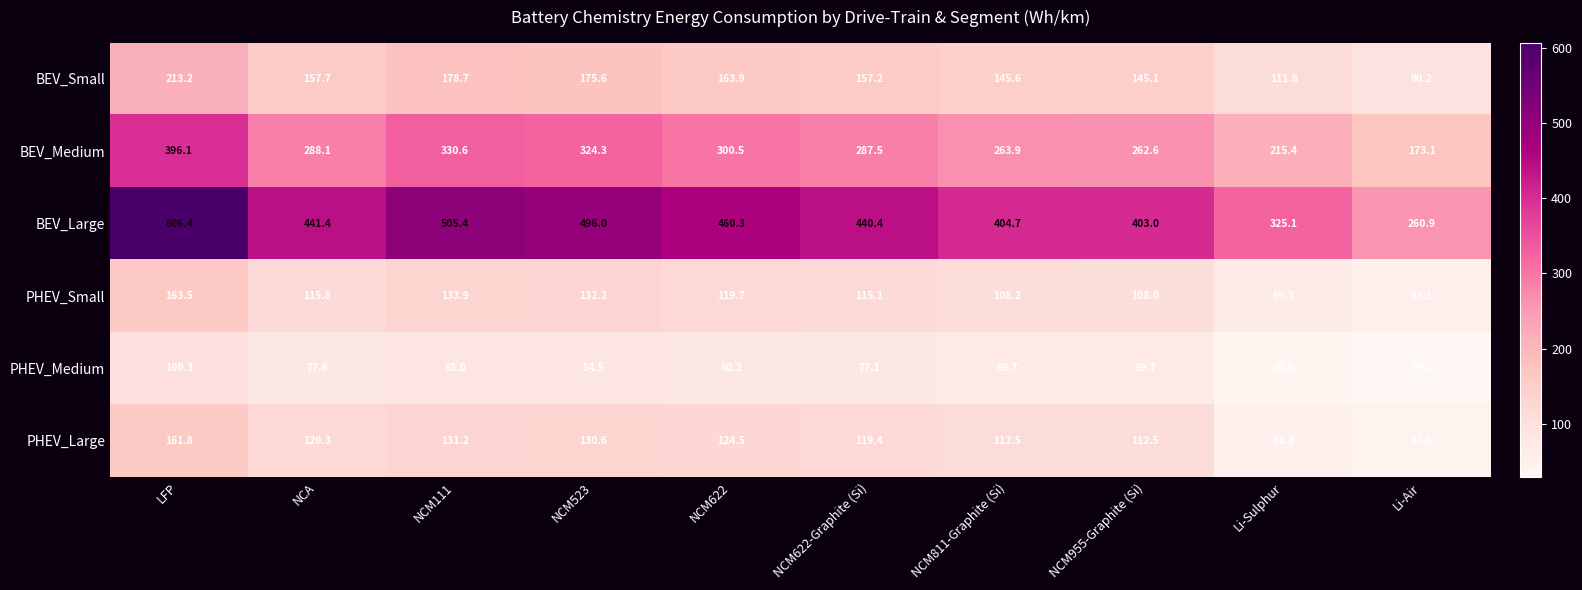

How many categories are shown in the chart?

10